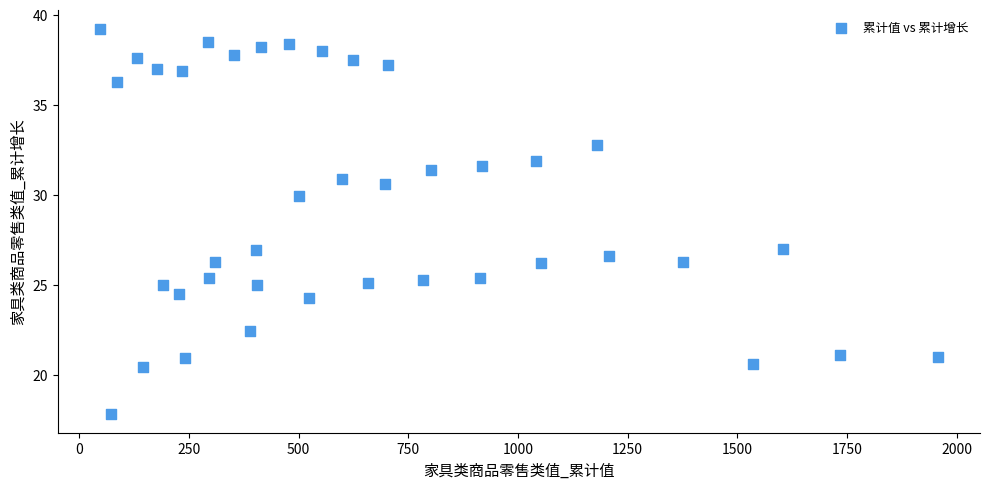

What is the range of X values (max minus min)?

1910.7